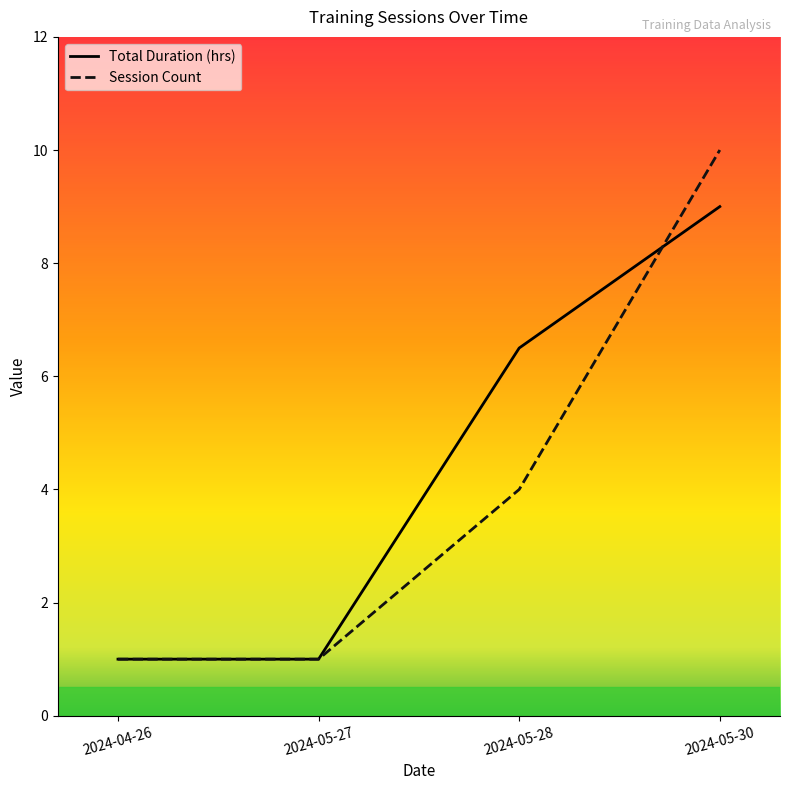

The value of Session Count at 2024-05-27 is 0.3. True or false?

False